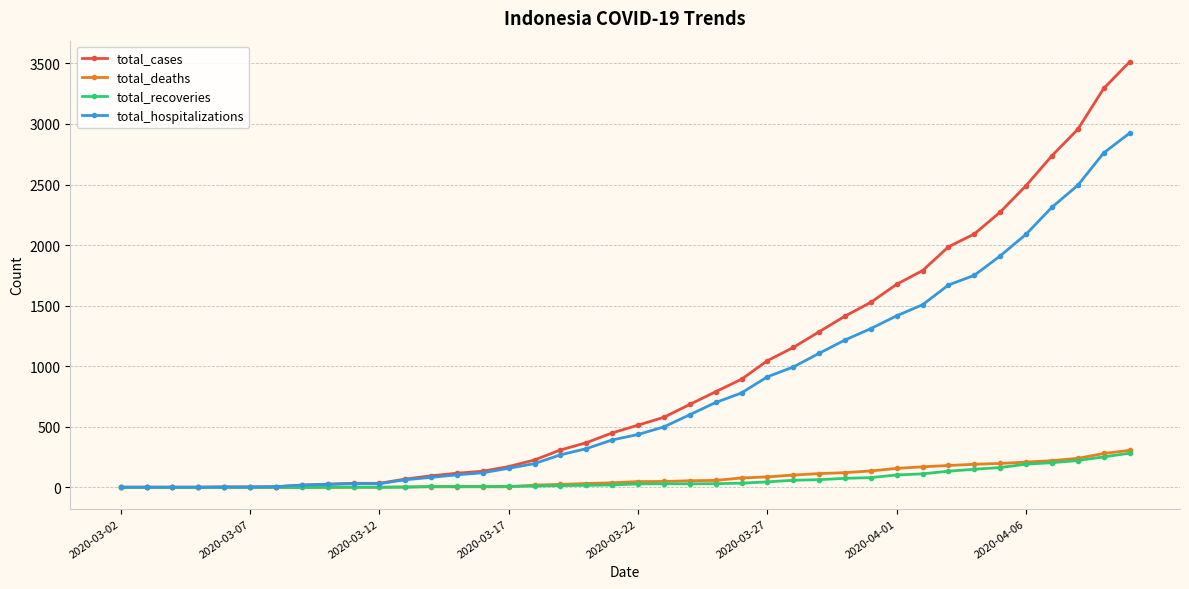

What is the highest value of the total_recoveries series?

282